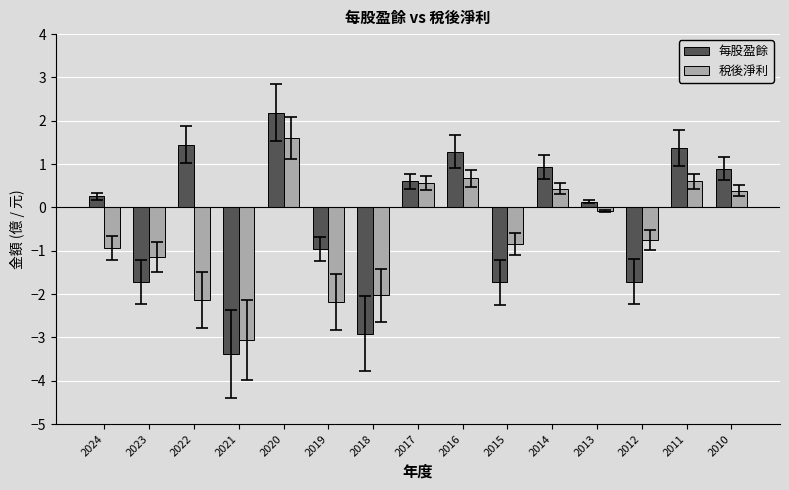

Which category has the lowest value across all series?

2021